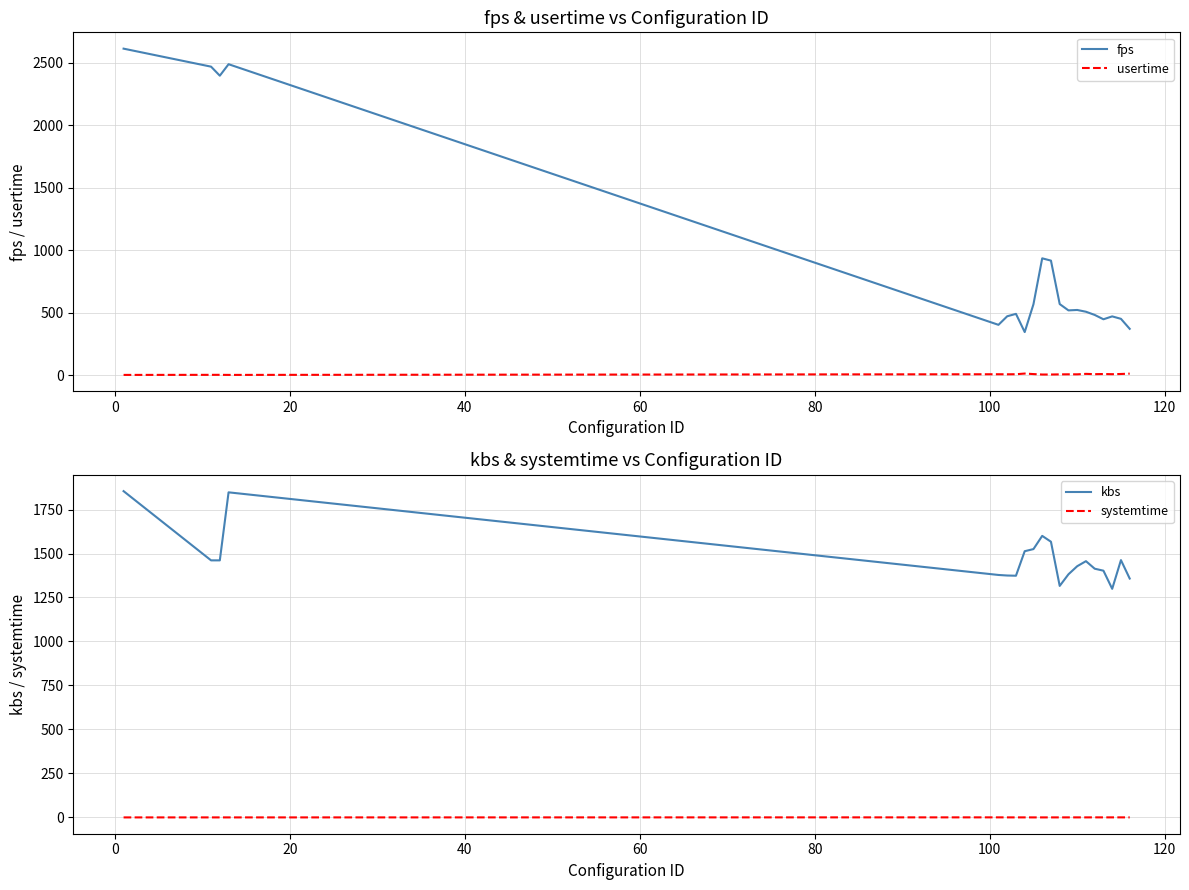

In fps, how many points are lower than both neighbors (excluding endpoints)?

5